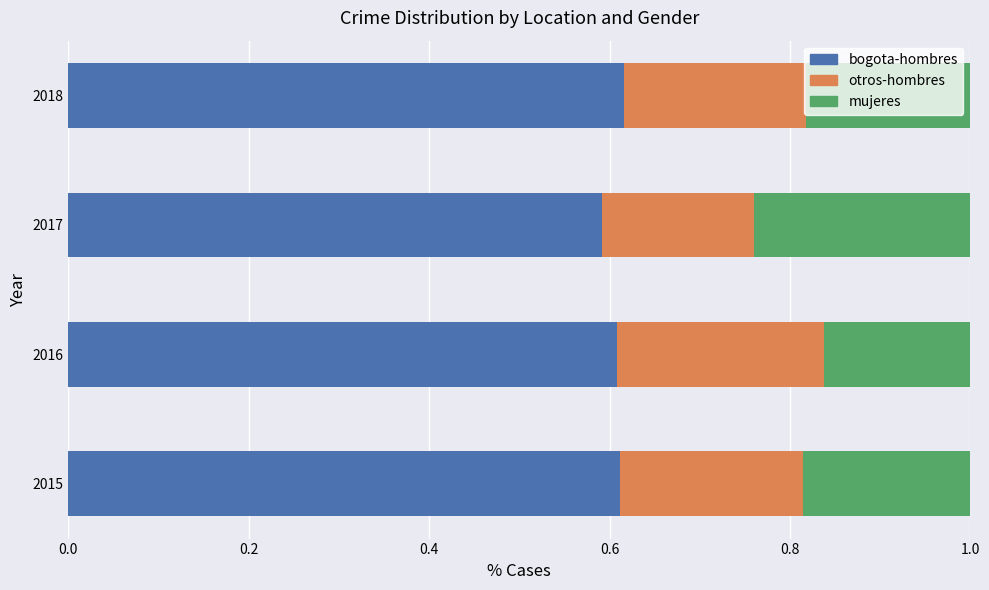

What is the total value across all series at 2015?

1.0